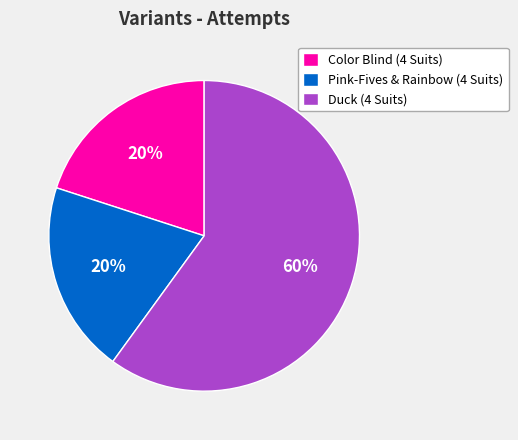

The Duck (4 Suits) slice represents 74% of the pie. True or false?

False